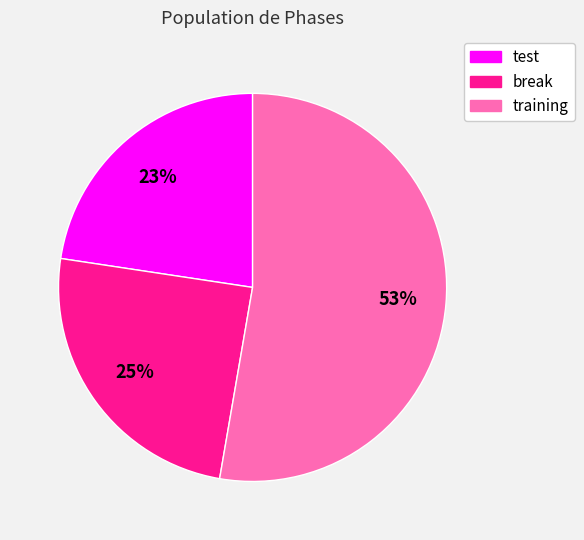

Is it true that break is 10% of the pie?

False